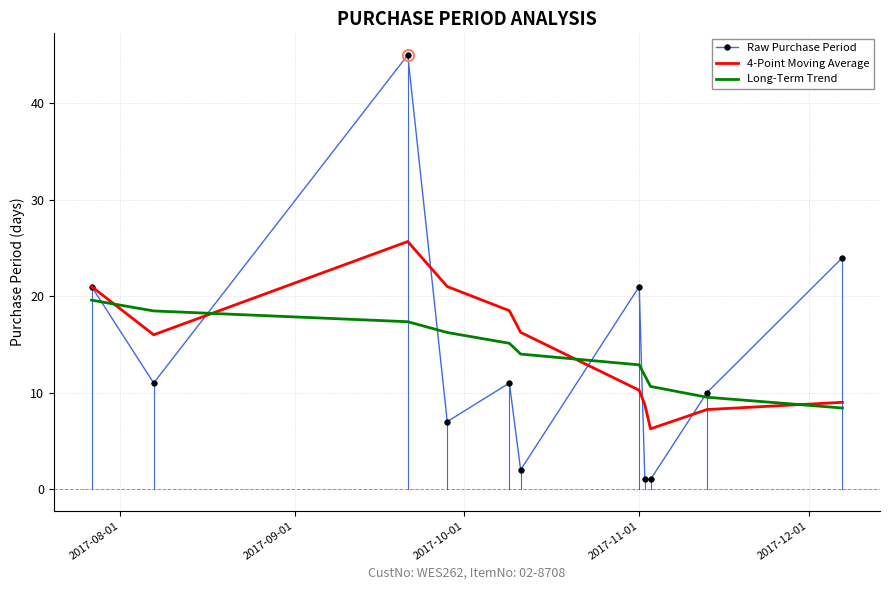

Which series has the largest range (max minus min)?

Raw Purchase Period